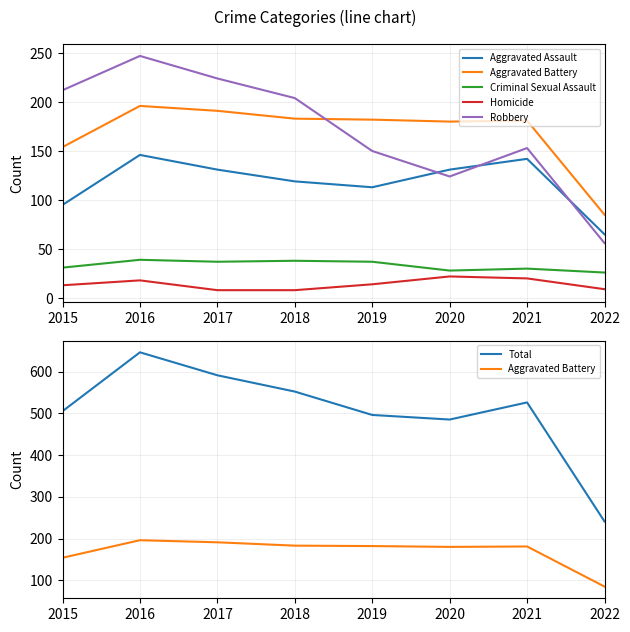

True or false: Homicide and Aggravated Battery cross at least once.

False